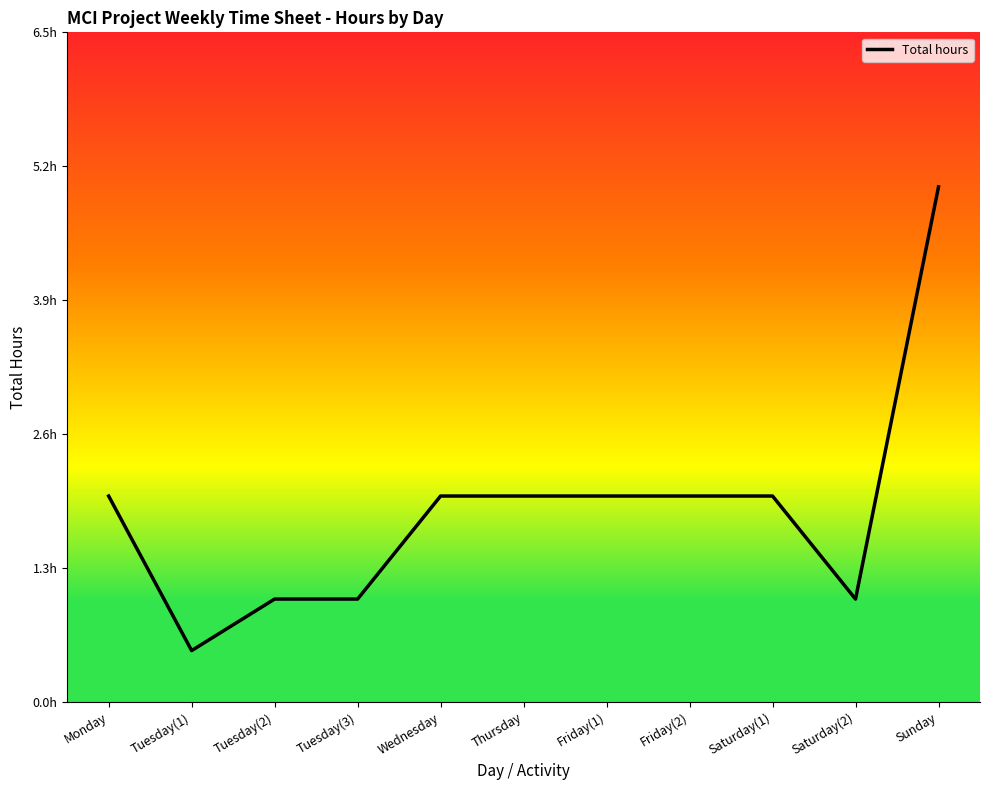

Does the chart have visible grid lines?

No